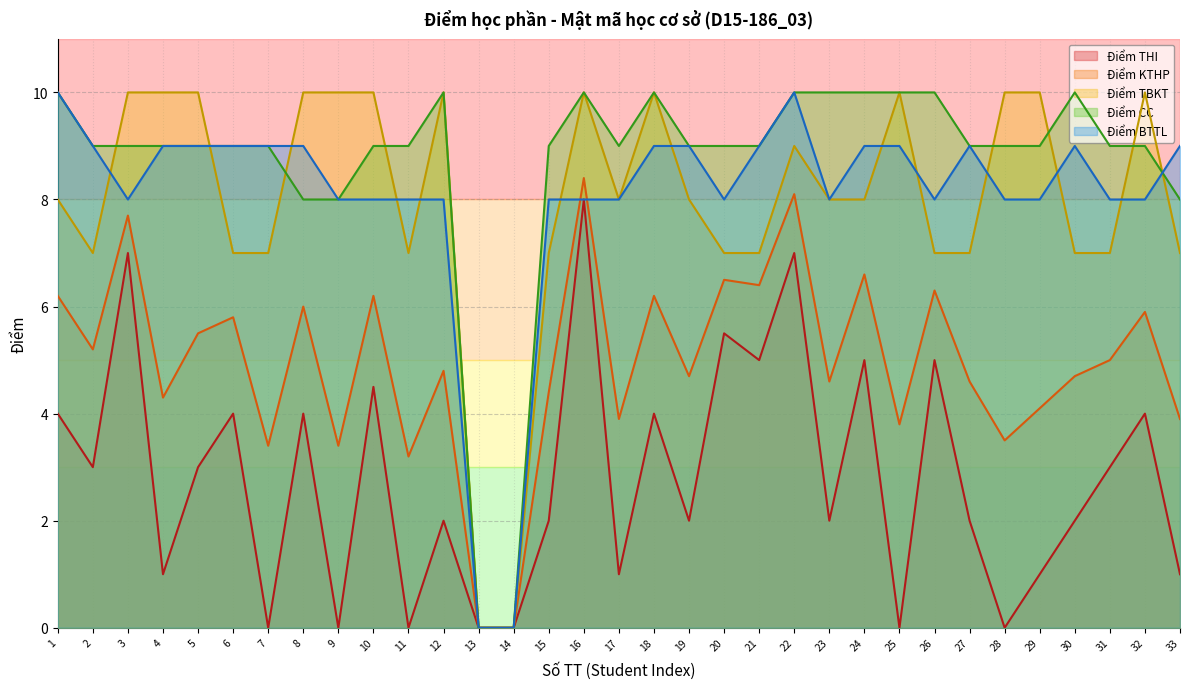

How many data points in Điểm KTHP are less than 4?

9